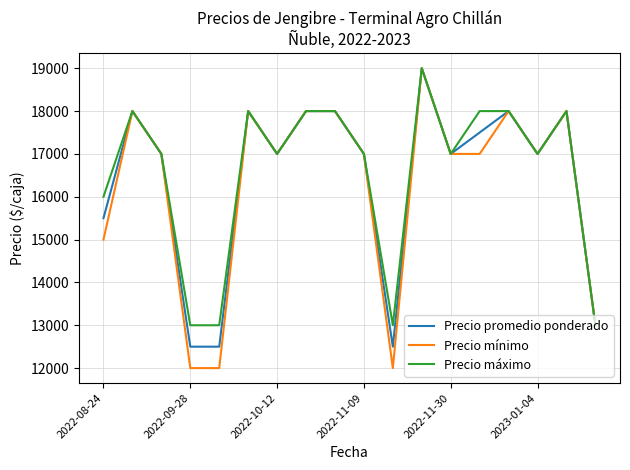

What is the minimum value for Precio mínimo?

12000